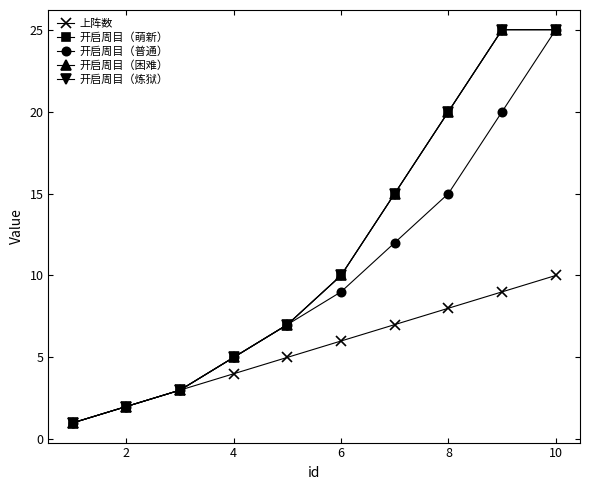

At how many categories does at least one series exceed 6?

6